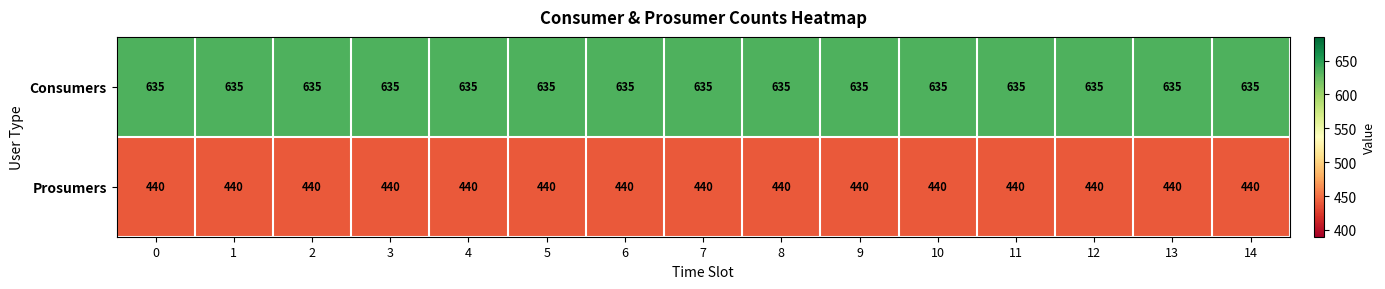

What is the total value across all series at 5?

1075